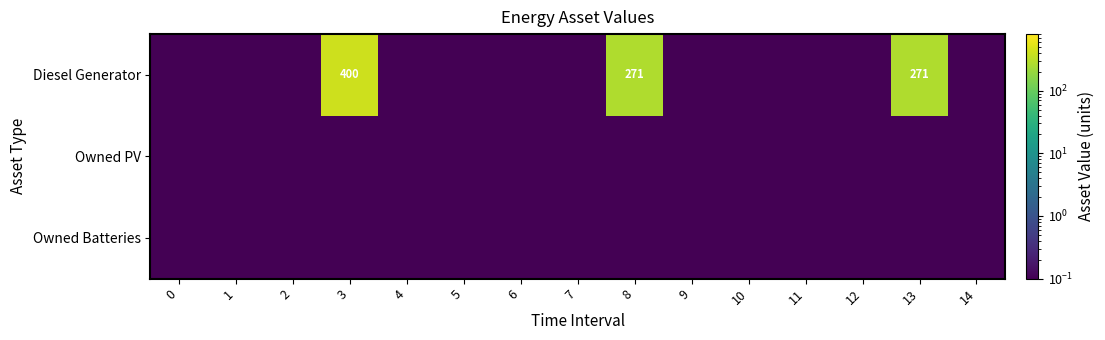

Rank the series by their maximum value, from lowest to highest.

Owned PV, Owned Batteries, Diesel Generator